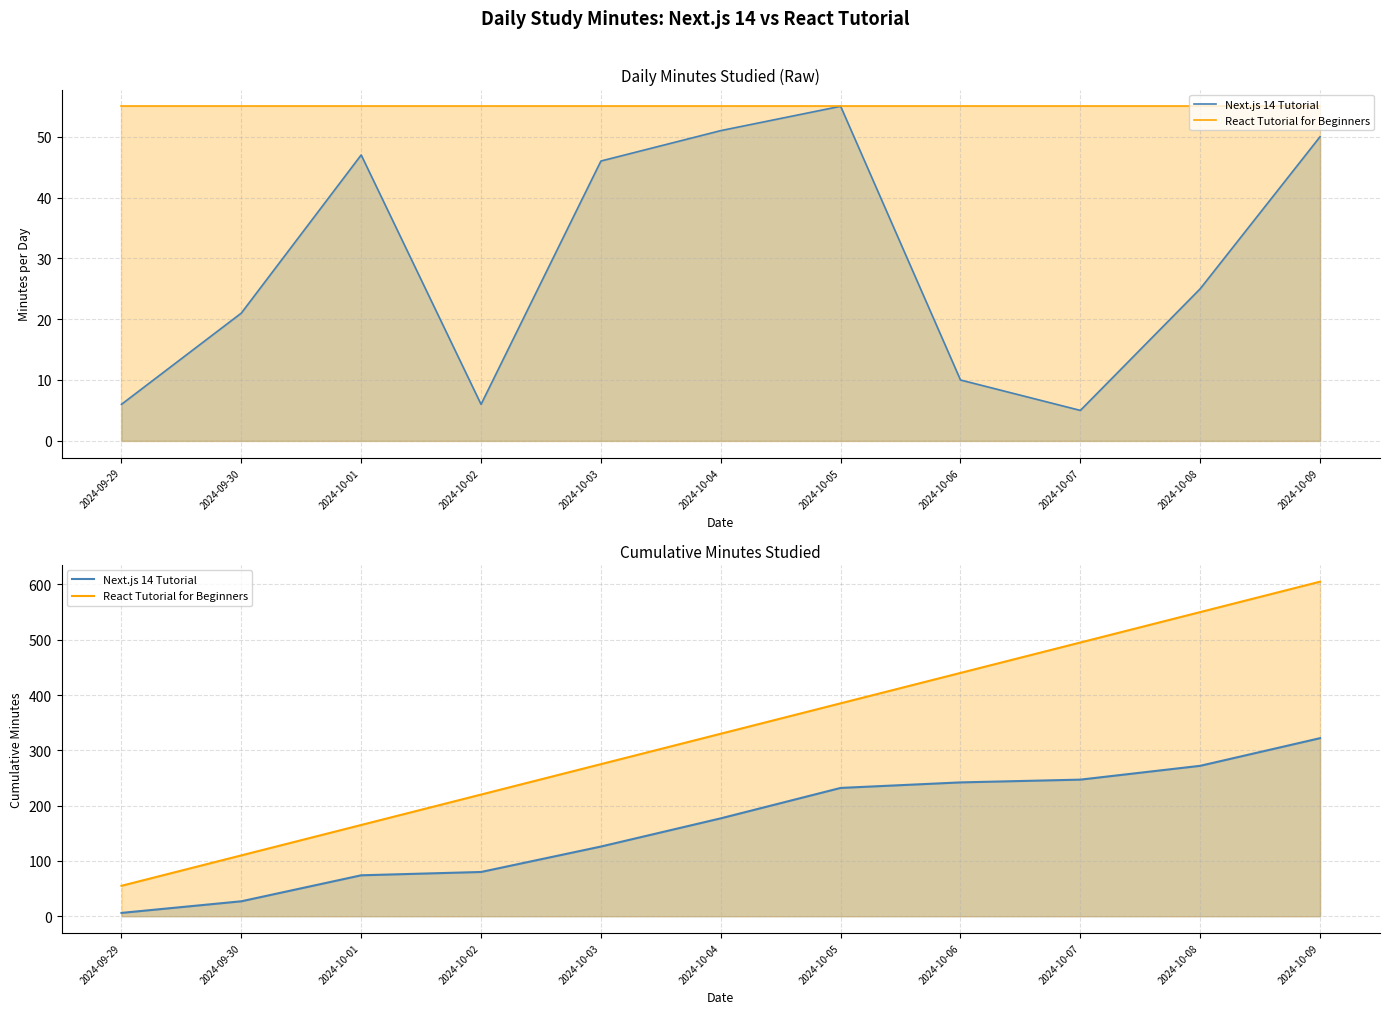

At how many categories does at least one series exceed 102?

10